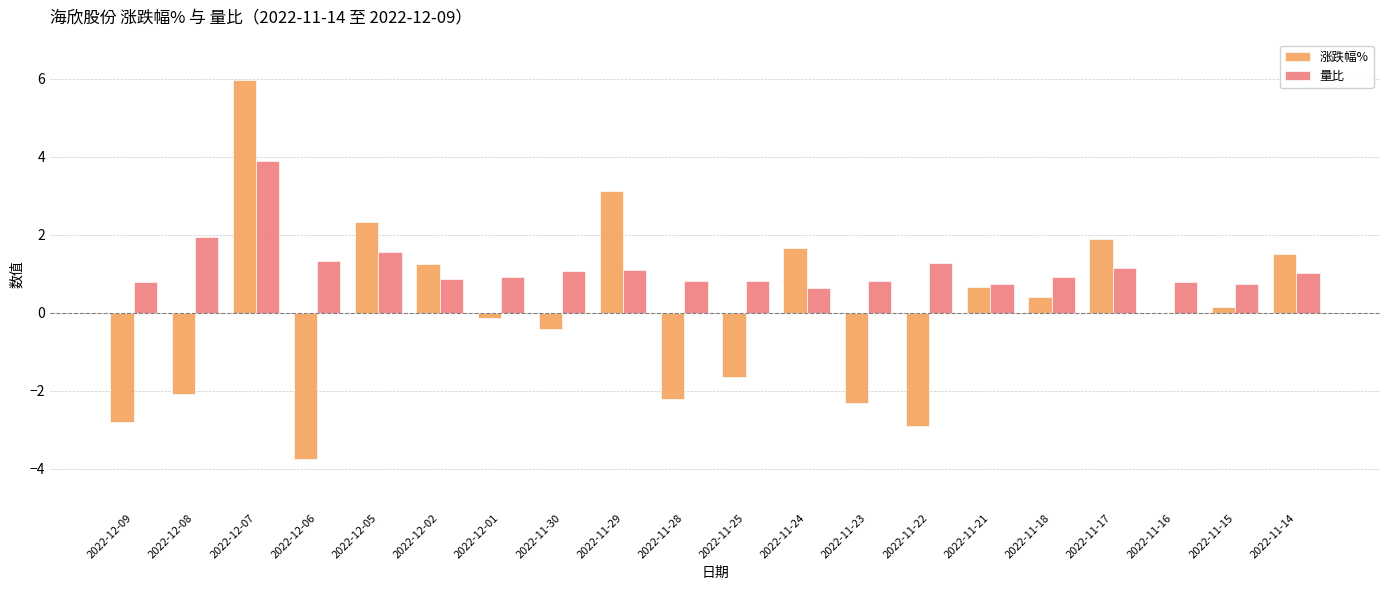

Does the chart contain stacked bars?

No